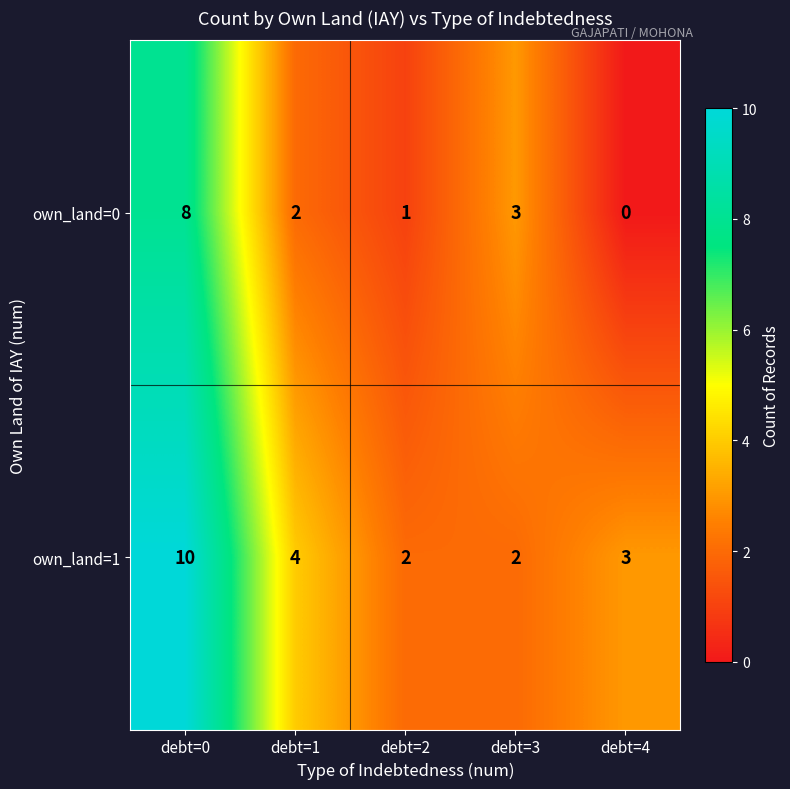

Which series has the largest total across all categories?

own_land=1